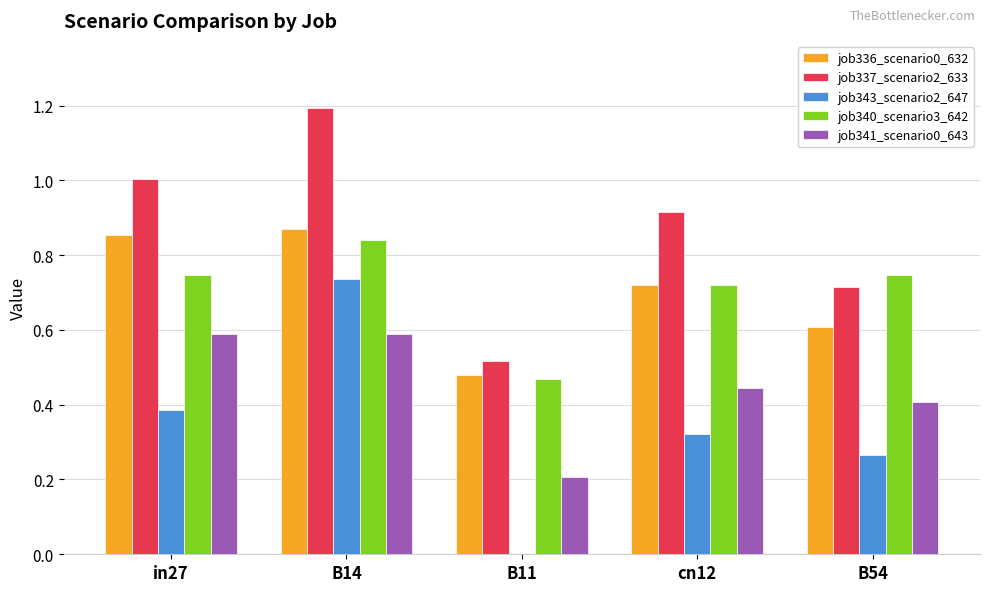

At which category is the sum across all series the highest?

B14